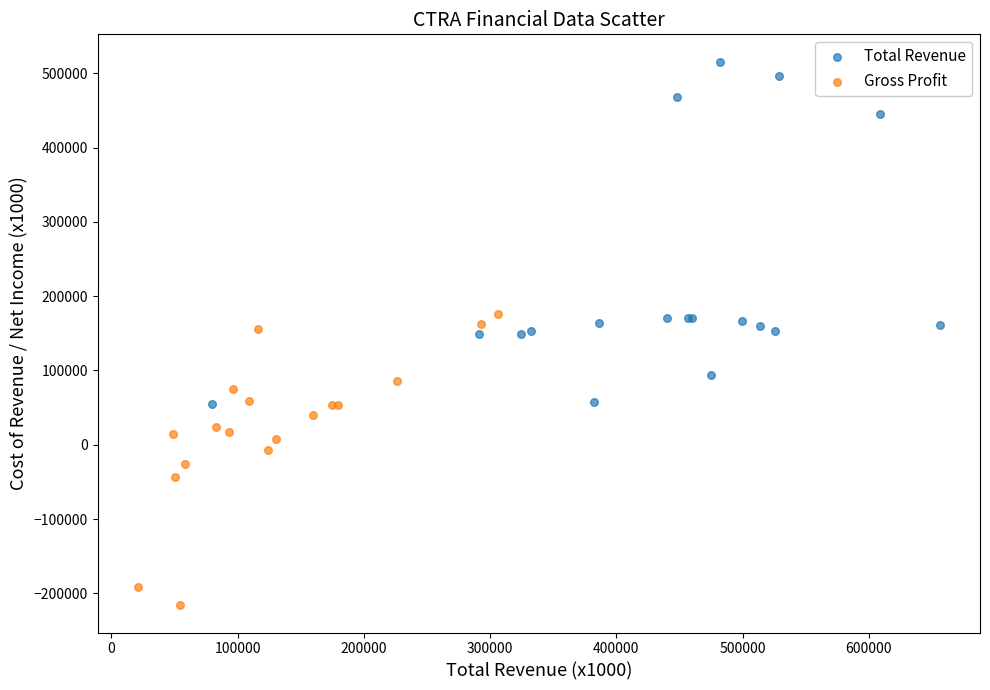

Which series reaches the maximum Y coordinate?

Total Revenue